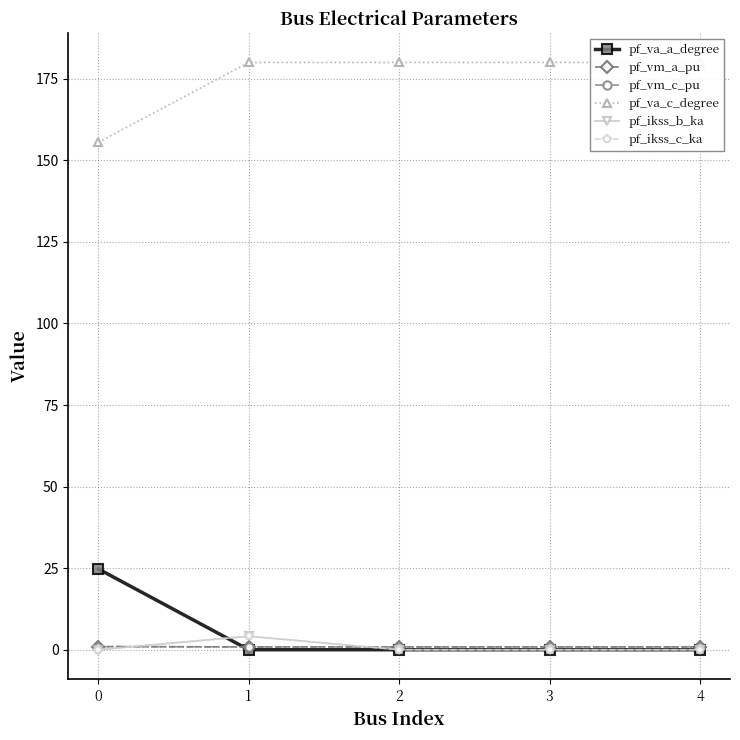

Does the chart have visible grid lines?

Yes